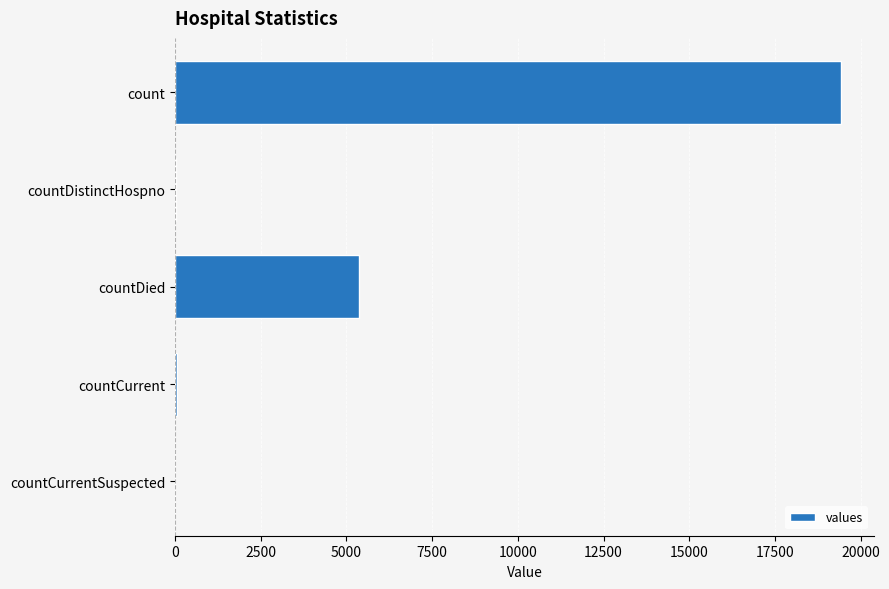

What is the sum of all values?

24875